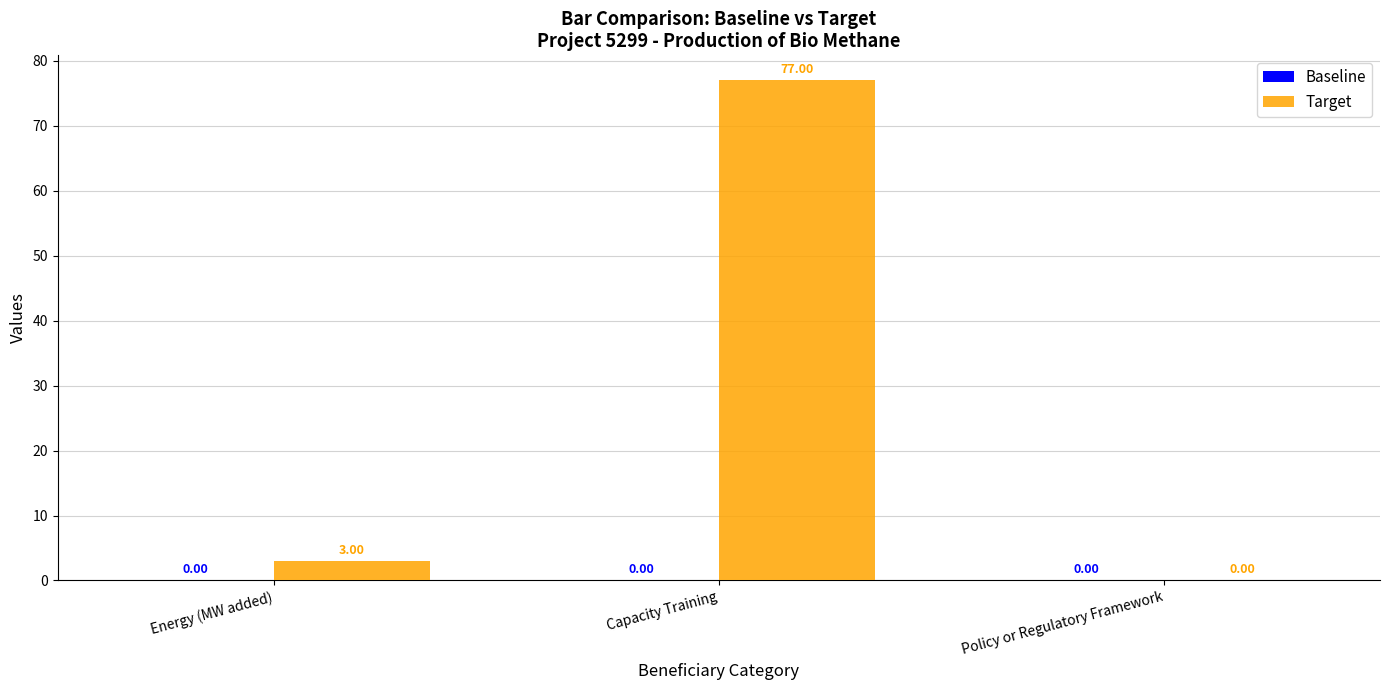

Which label corresponds to the largest value in the chart?

Capacity Training